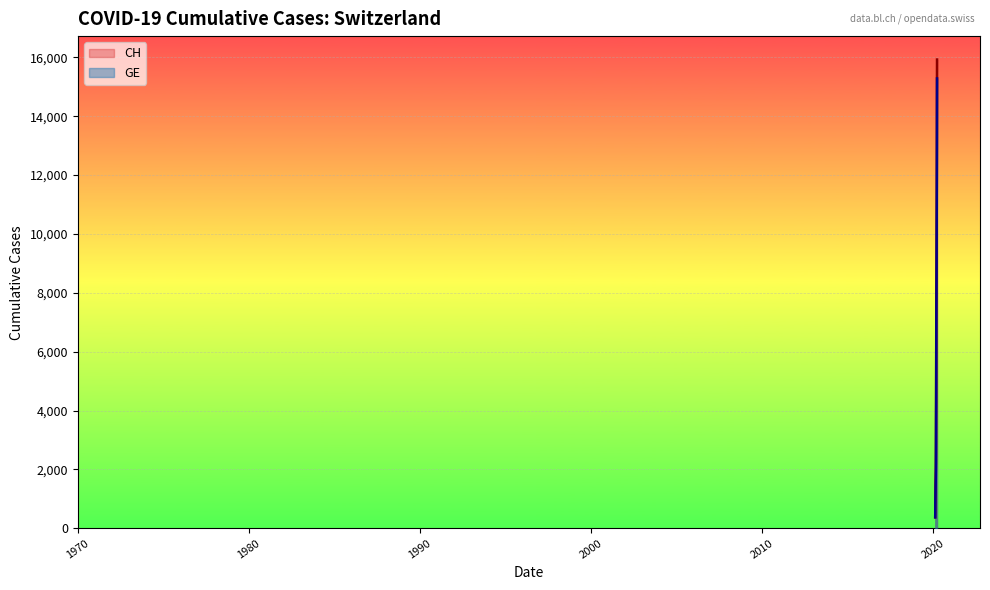

At how many categories does at least one series exceed 594?

38